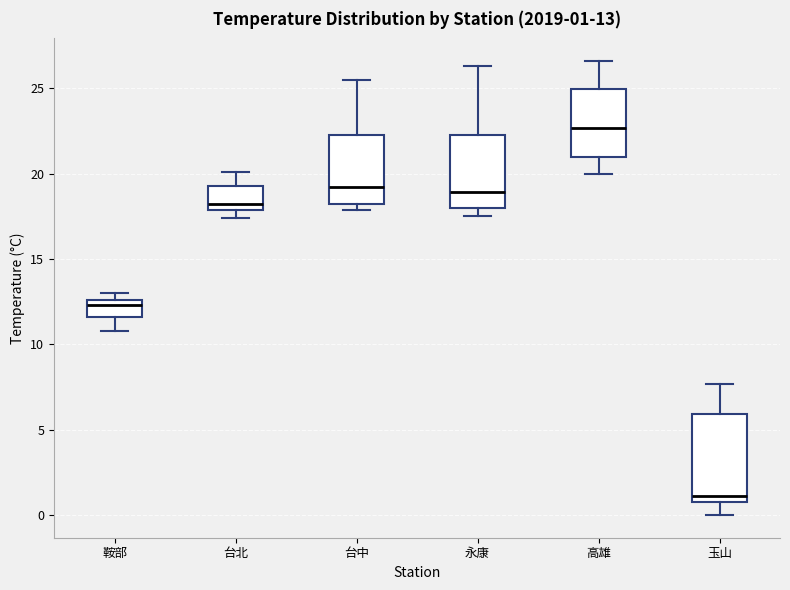

Which box is the tallest, from its lower edge to its upper edge?

玉山